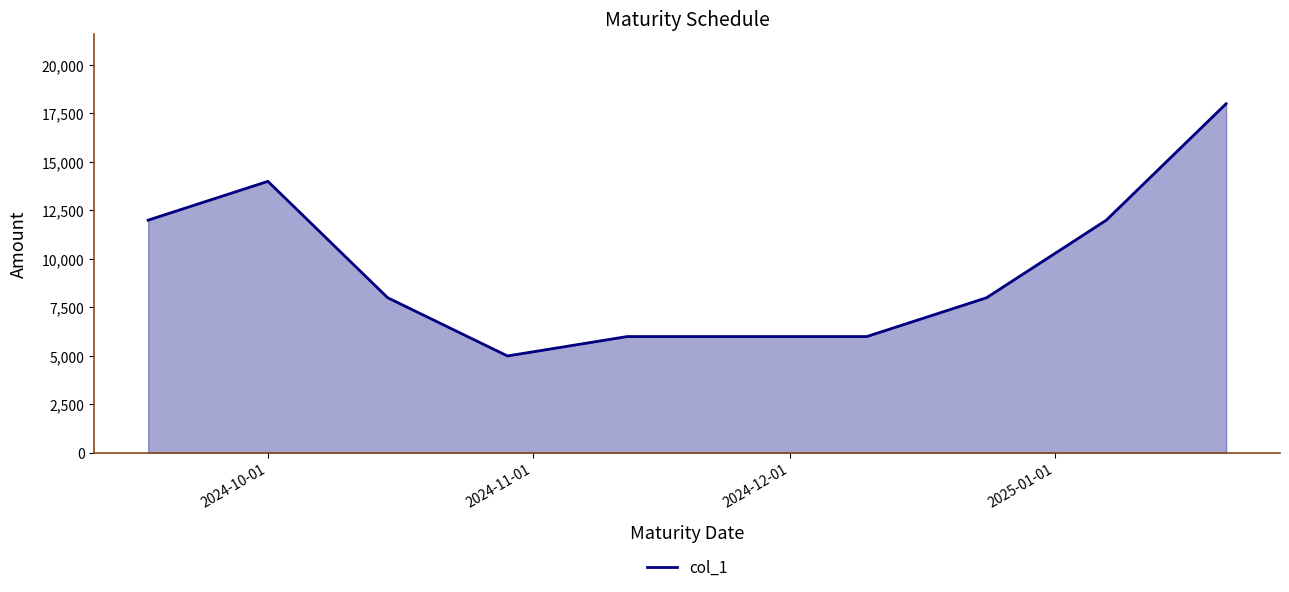

What is the difference between the maximum and minimum values?

13000